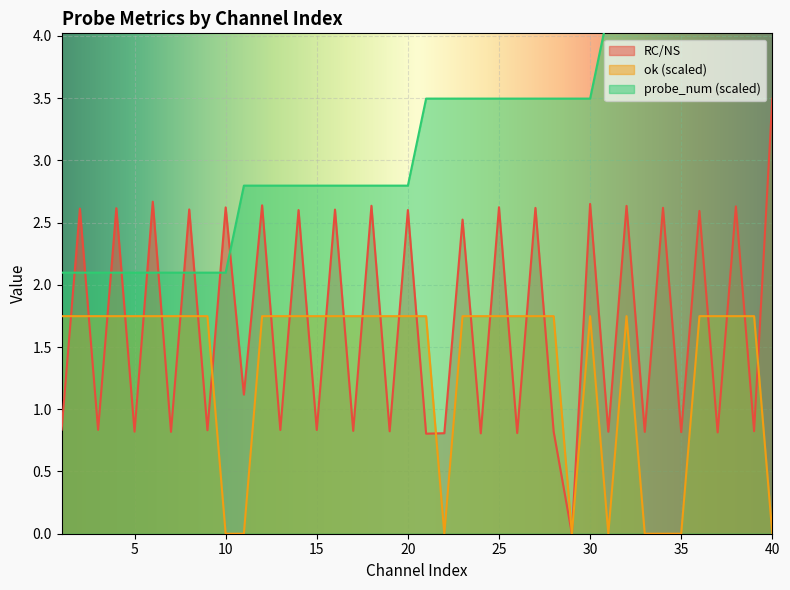

Reading left to right, transcribe all the data shown in this chart.

RC/NS: 1=0.8	2=2.6	3=0.8	4=2.6	5=0.8	6=2.7	7=0.8	8=2.6	9=0.8	10=2.6	11=1.1	12=2.6	13=0.8	14=2.6	15=0.8	16=2.6	17=0.8	18=2.6	19=0.8	20=2.6	21=0.8	22=0.8	23=2.5	24=0.8	25=2.6	26=0.8	27=2.6	28=0.8	29=0.0	30=2.7	31=0.8	32=2.6	33=0.8	34=2.6	35=0.8	36=2.6	37=0.8	38=2.6	39=0.8	40=3.5
ok: 1=1.7	2=1.7	3=1.7	4=1.7	5=1.7	6=1.7	7=1.7	8=1.7	9=1.7	10=0.0	11=0.0	12=1.7	13=1.7	14=1.7	15=1.7	16=1.7	17=1.7	18=1.7	19=1.7	20=1.7	21=1.7	22=0.0	23=1.7	24=1.7	25=1.7	26=1.7	27=1.7	28=1.7	29=0.0	30=1.7	31=0.0	32=1.7	33=0.0	34=0.0	35=0.0	36=1.7	37=1.7	38=1.7	39=1.7	40=0.0
probe_num: 1=2.1	2=2.1	3=2.1	4=2.1	5=2.1	6=2.1	7=2.1	8=2.1	9=2.1	10=2.1	11=2.8	12=2.8	13=2.8	14=2.8	15=2.8	16=2.8	17=2.8	18=2.8	19=2.8	20=2.8	21=3.5	22=3.5	23=3.5	24=3.5	25=3.5	26=3.5	27=3.5	28=3.5	29=3.5	30=3.5	31=4.2	32=4.2	33=4.2	34=4.2	35=4.2	36=4.2	37=4.2	38=4.2	39=4.2	40=4.2